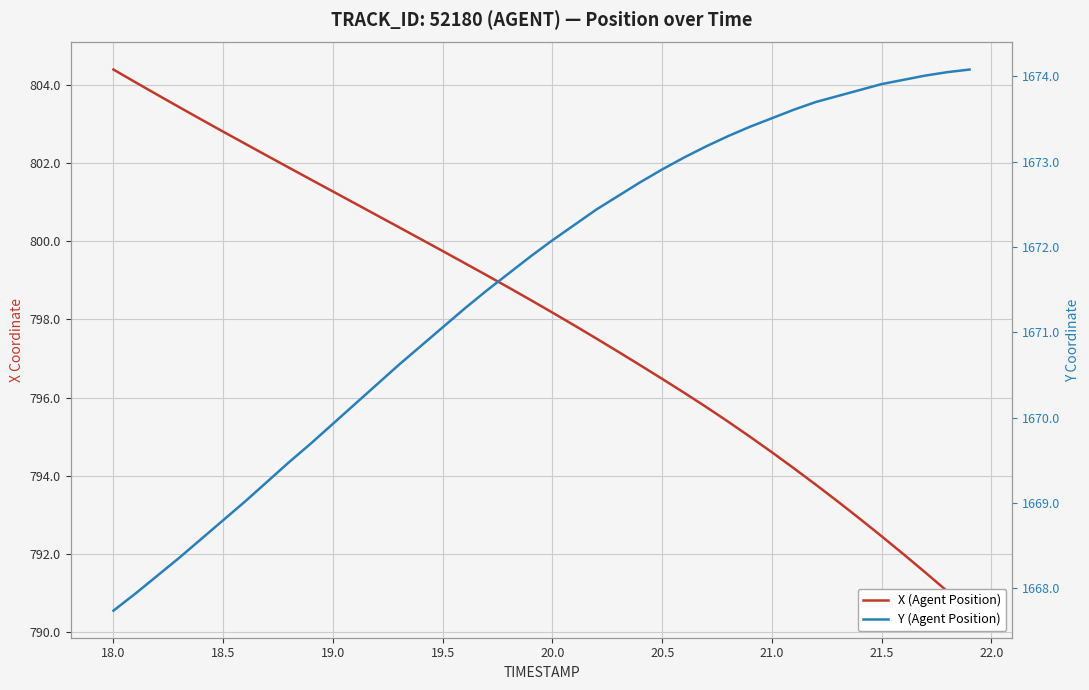

At which label does Y (Agent Position) first exceed 1672?

20